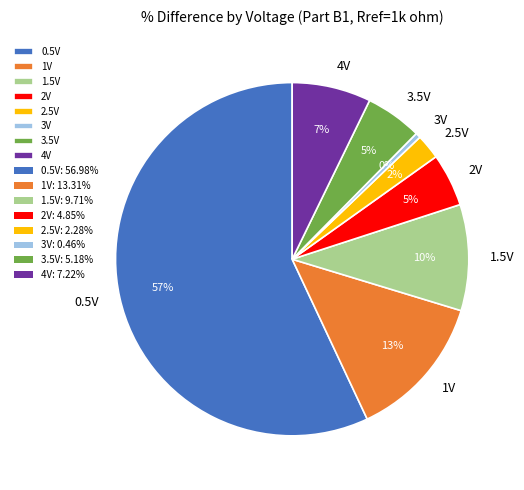

Between 2.5V and 3.5V, which is larger?

3.5V